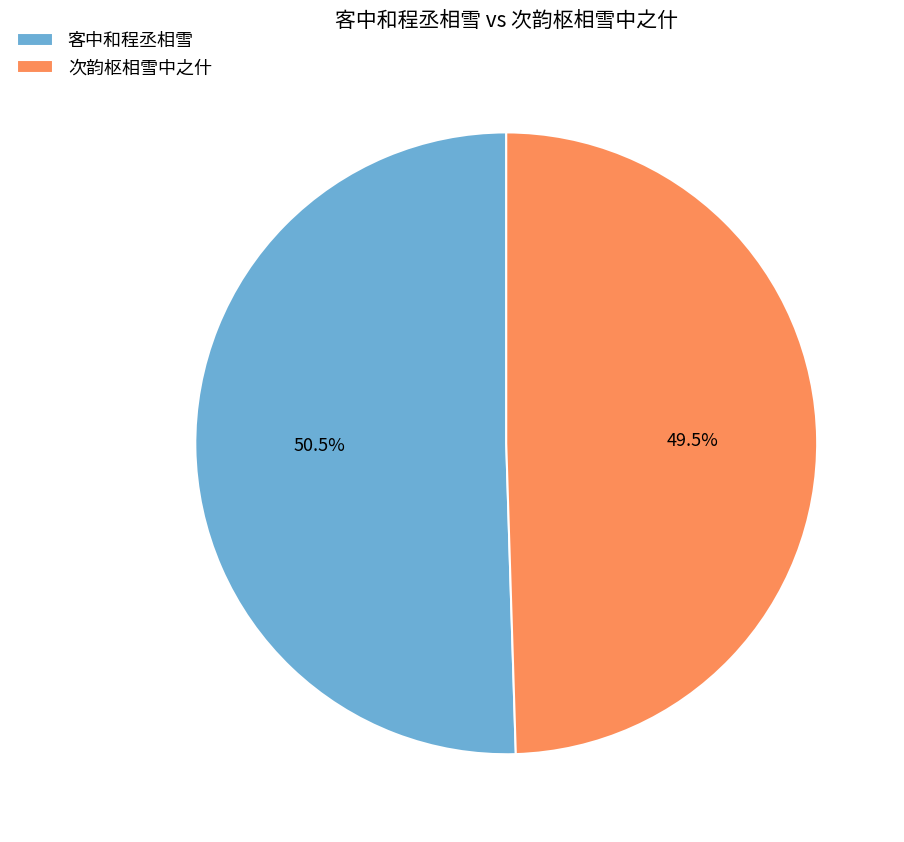

Rank the categories by value from lowest to highest.

次韵枢相雪中之什, 客中和程丞相雪